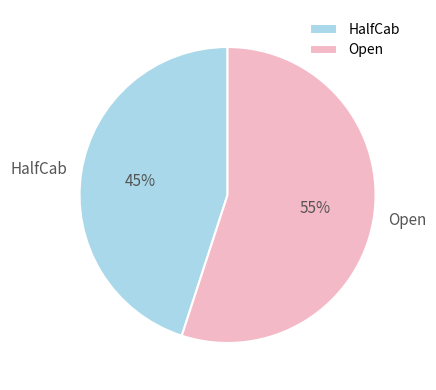

To the nearest percent, what is the difference between the largest and smallest slice percentages?

10%